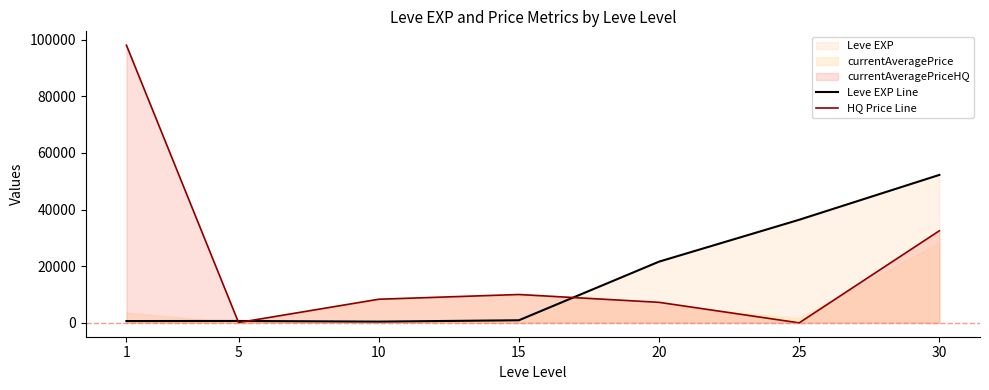

Rank the series by their average value, from lowest to highest.

Leve EXP Line, HQ Price Line